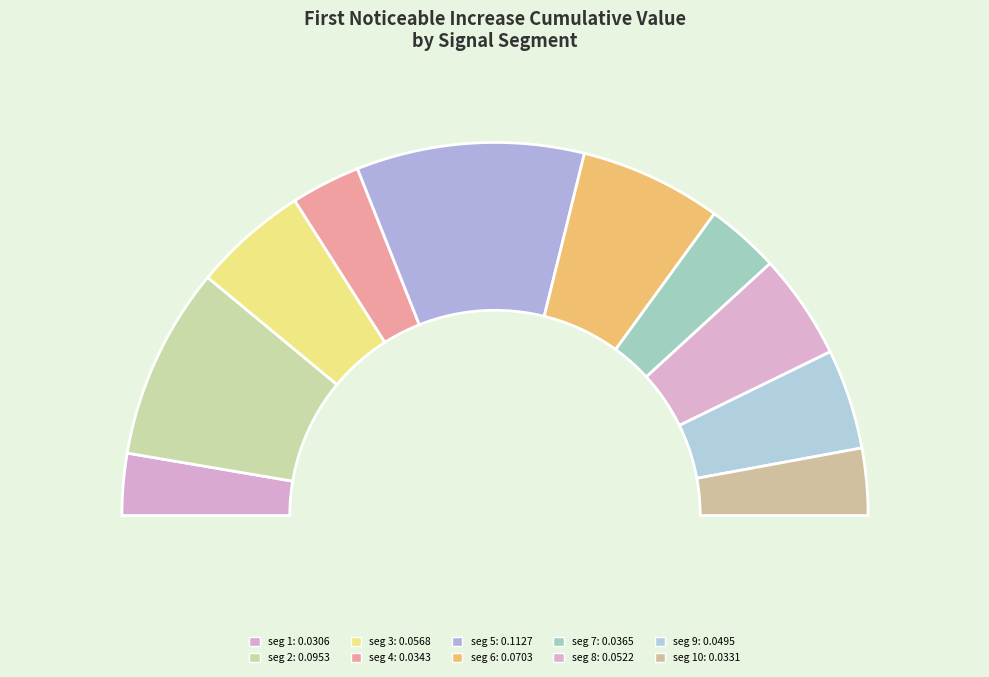

How many slices are in this pie chart?

10